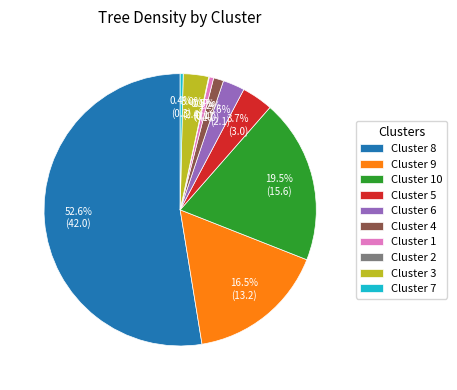

Which category accounts for the majority?

Cluster 8